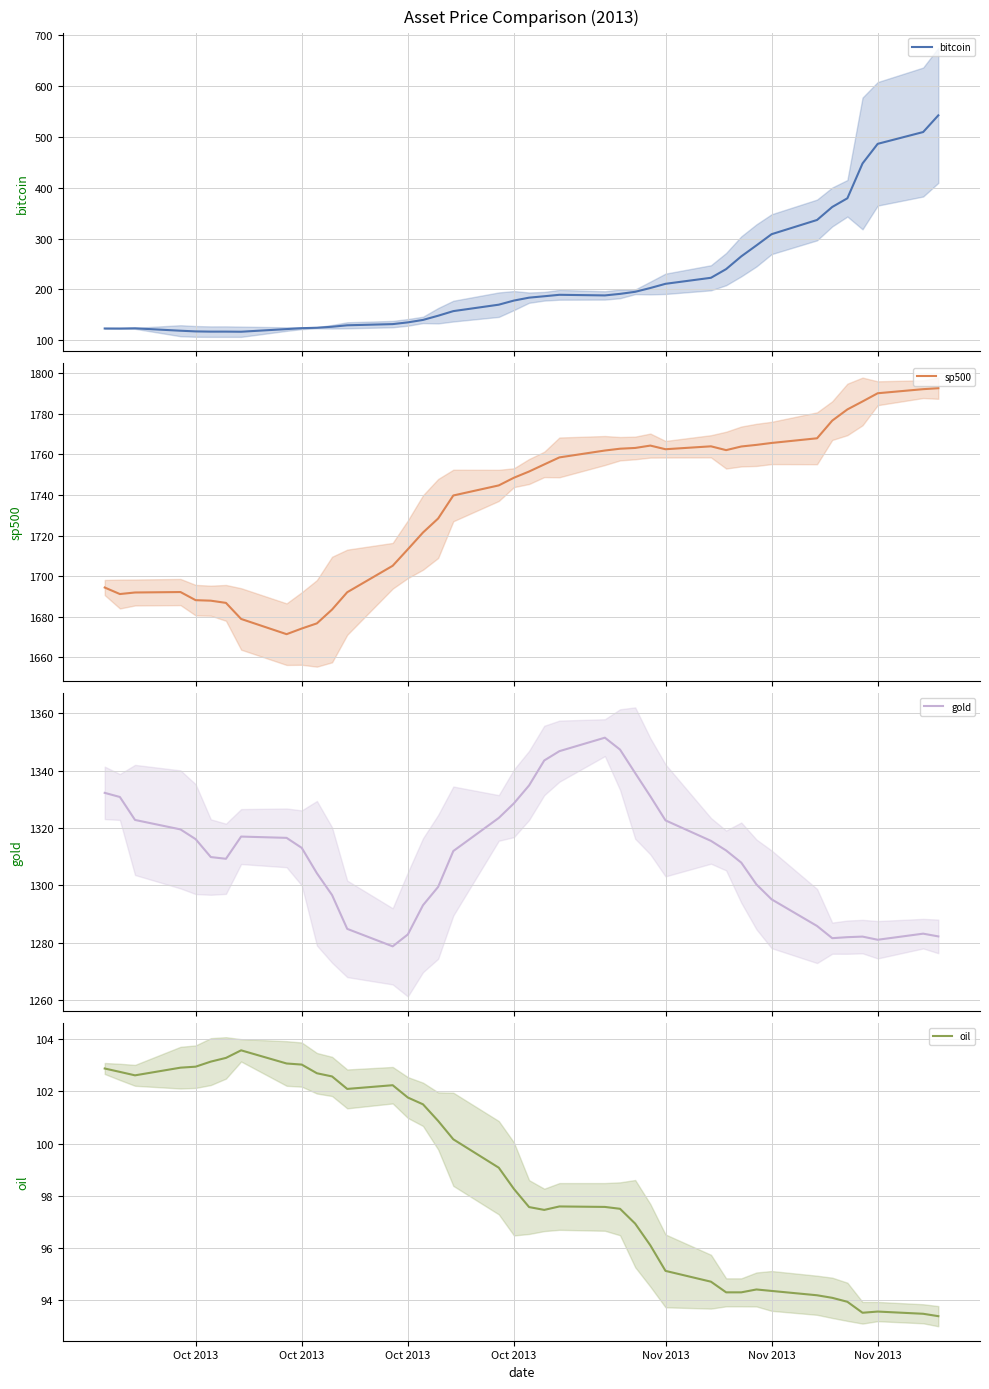

What is the maximum value for bitcoin?

541.8